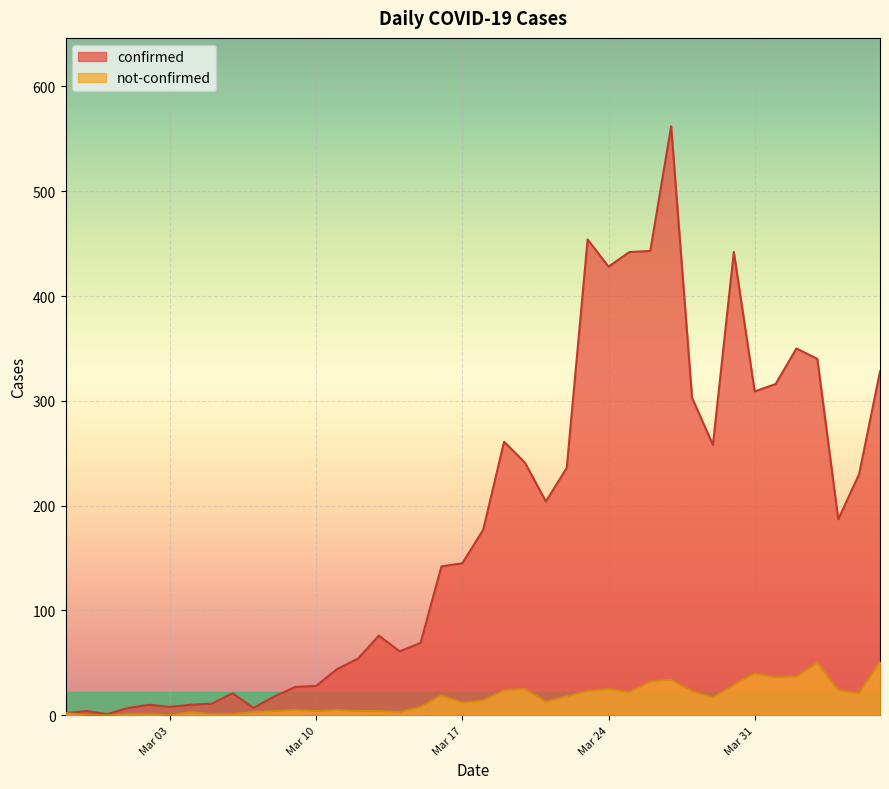

What is the label of the 36th point from the right?

2020-03-02